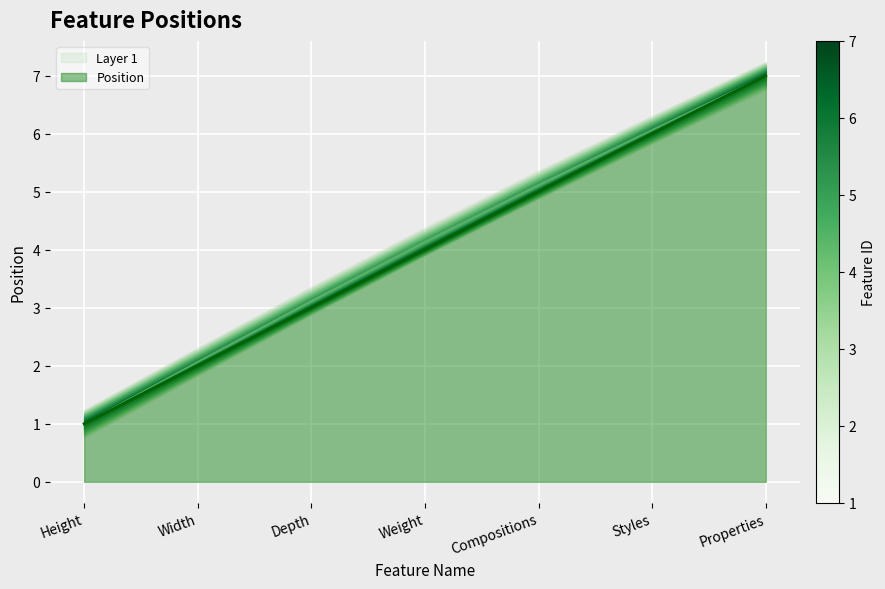

What is the change in value from Weight to Properties?

+3